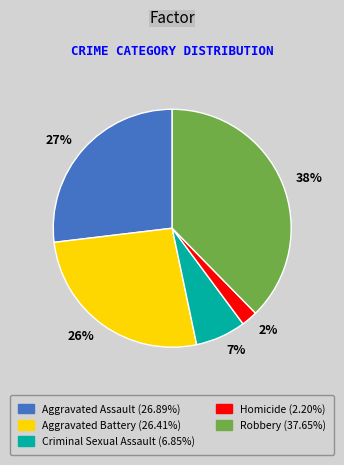

Which category has the smallest portion of the pie?

2%